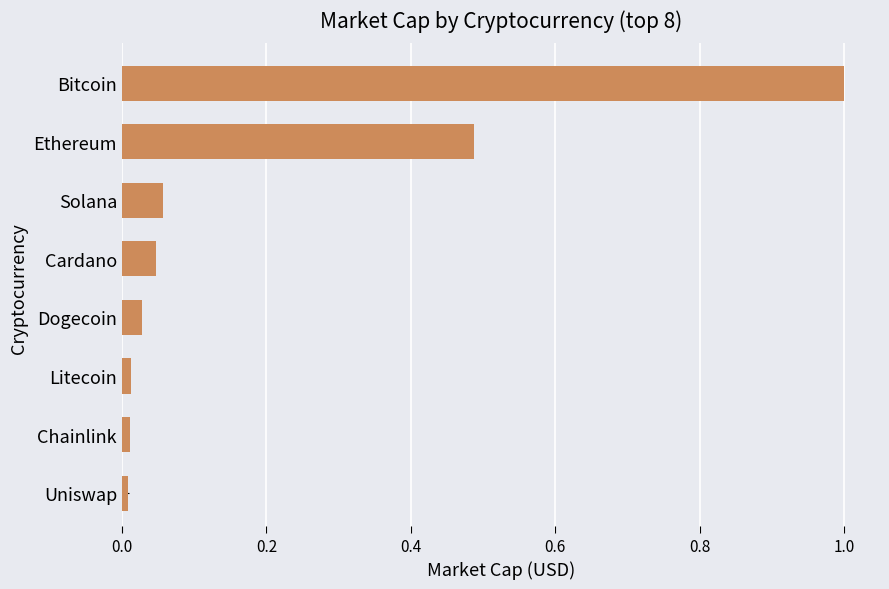

True or false: the data shows 1.0 at Bitcoin.

True